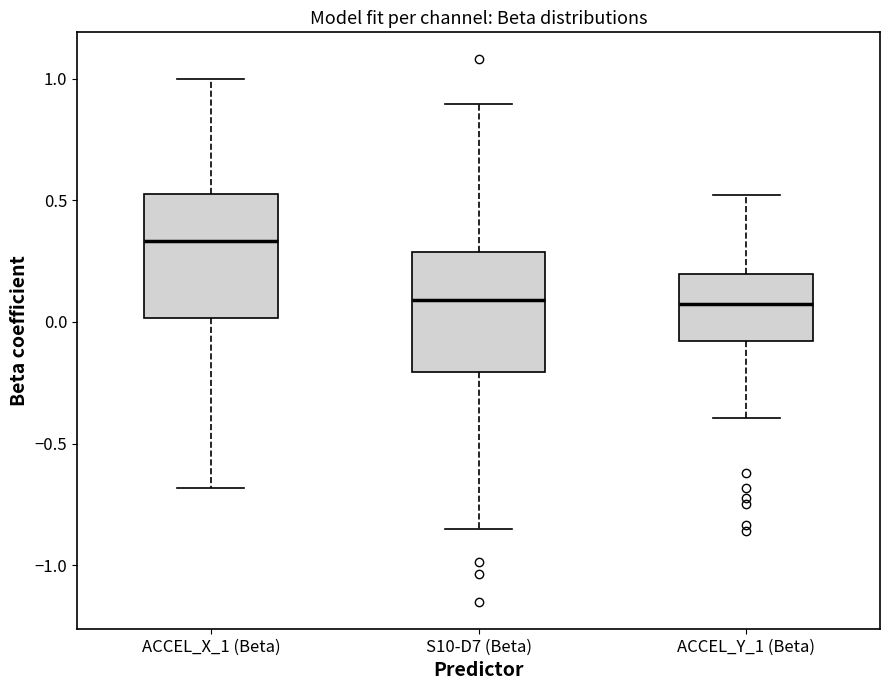

Which box has the highest median line?

ACCEL_X_1 (Beta)